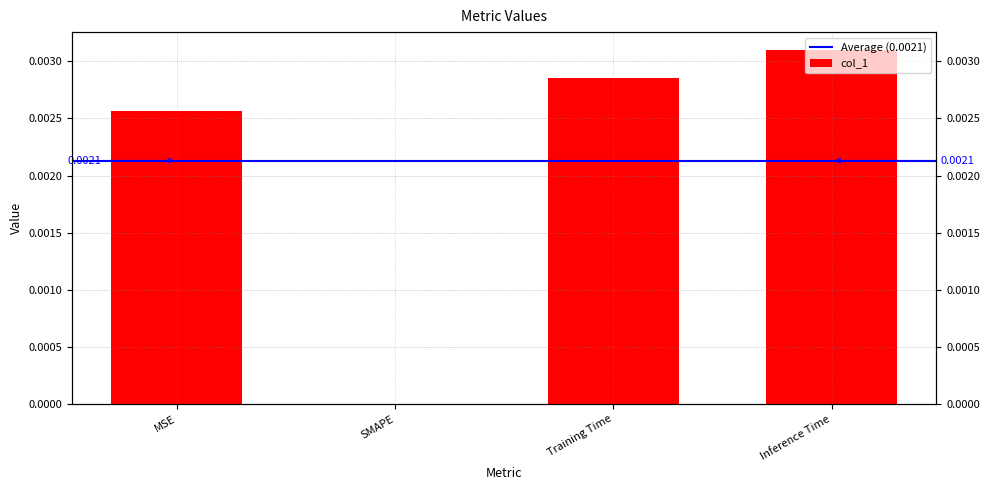

Which category has the lowest value across all series?

SMAPE